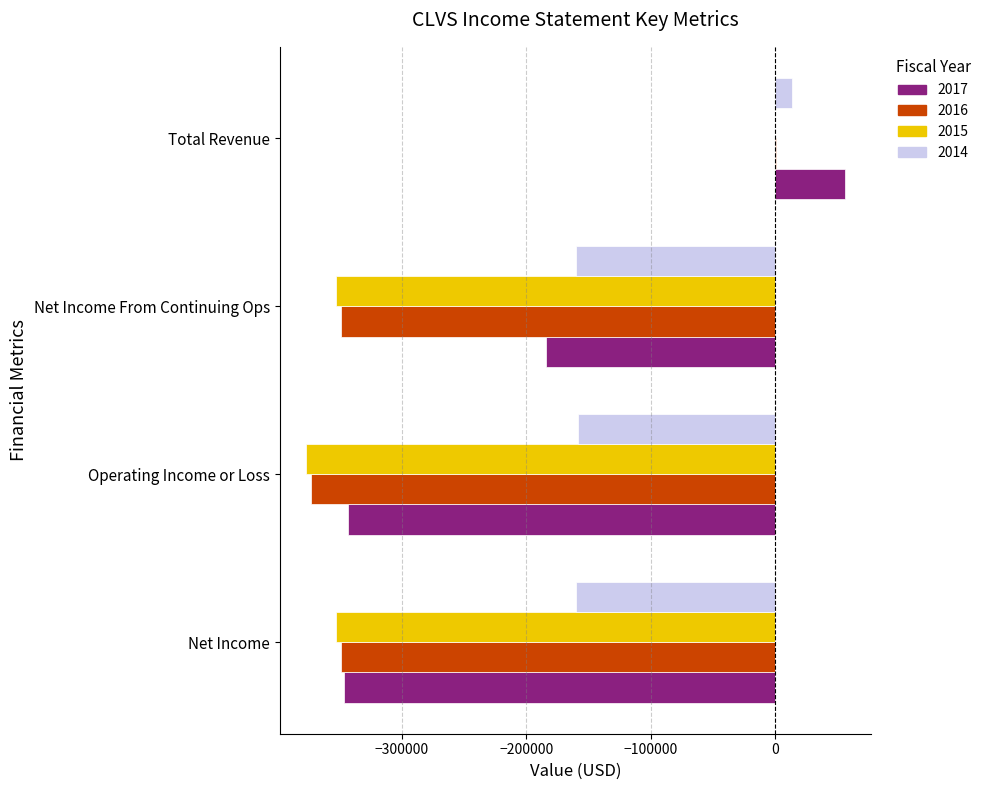

What is the average value of the 2017 series?

-204550